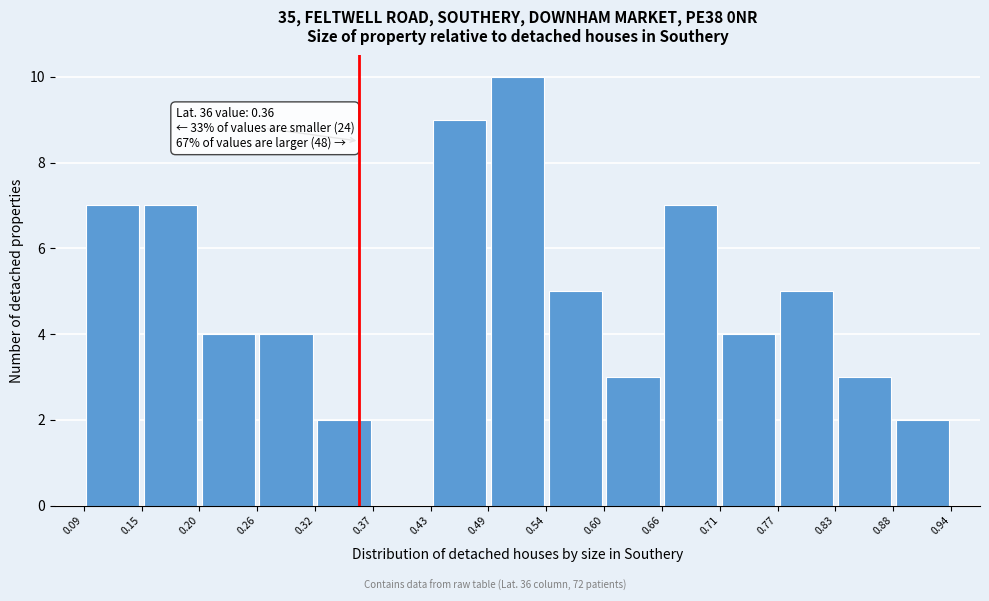

Over which range of the x-axis is the bar tallest?

0.49 to 0.54